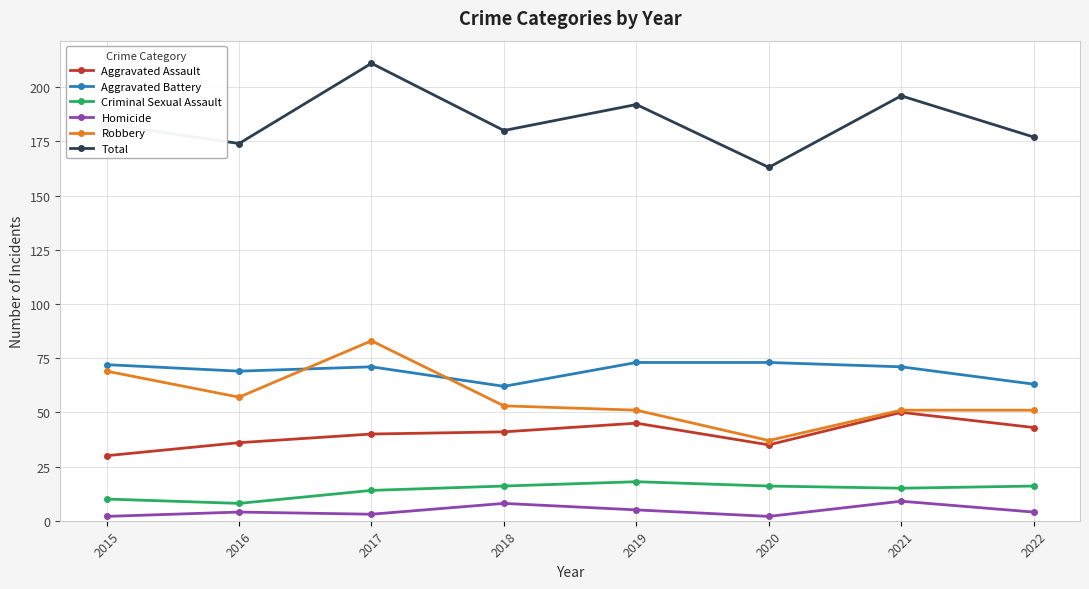

Which series has the largest total across all categories?

Total